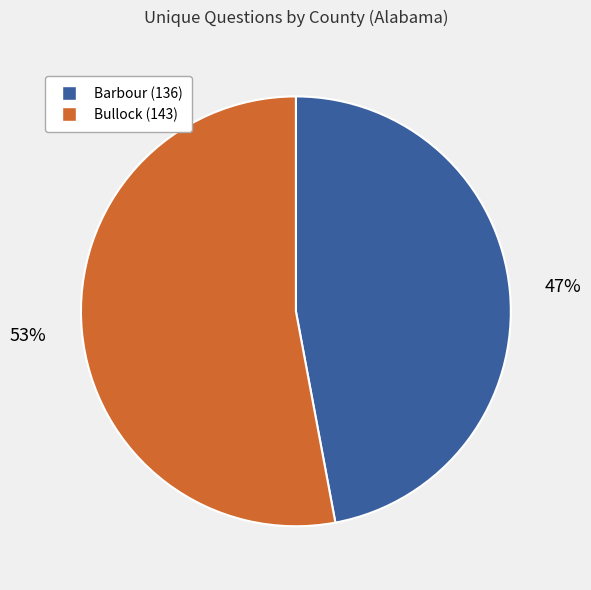

Combined, do Barbour (136) and Bullock (143) account for over 50%?

Yes